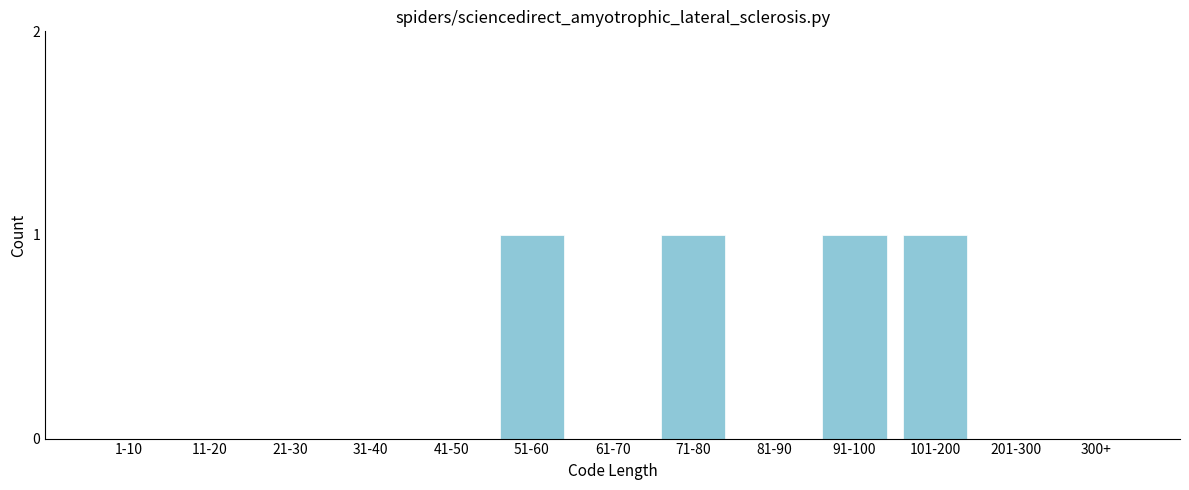

Reading left to right, extract all data points from this chart.

1-10=0	11-20=0	21-30=0	31-40=0	41-50=0	51-60=1	61-70=0	71-80=1	81-90=0	91-100=1	101-200=1	201-300=0	300+=0